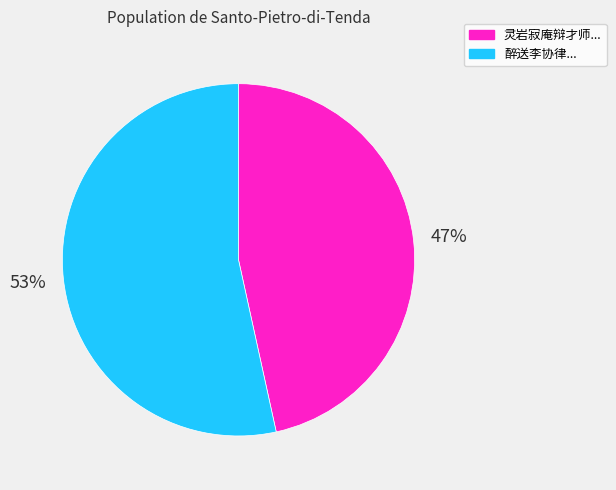

Is there any slice that represents more than half of the pie?

Yes